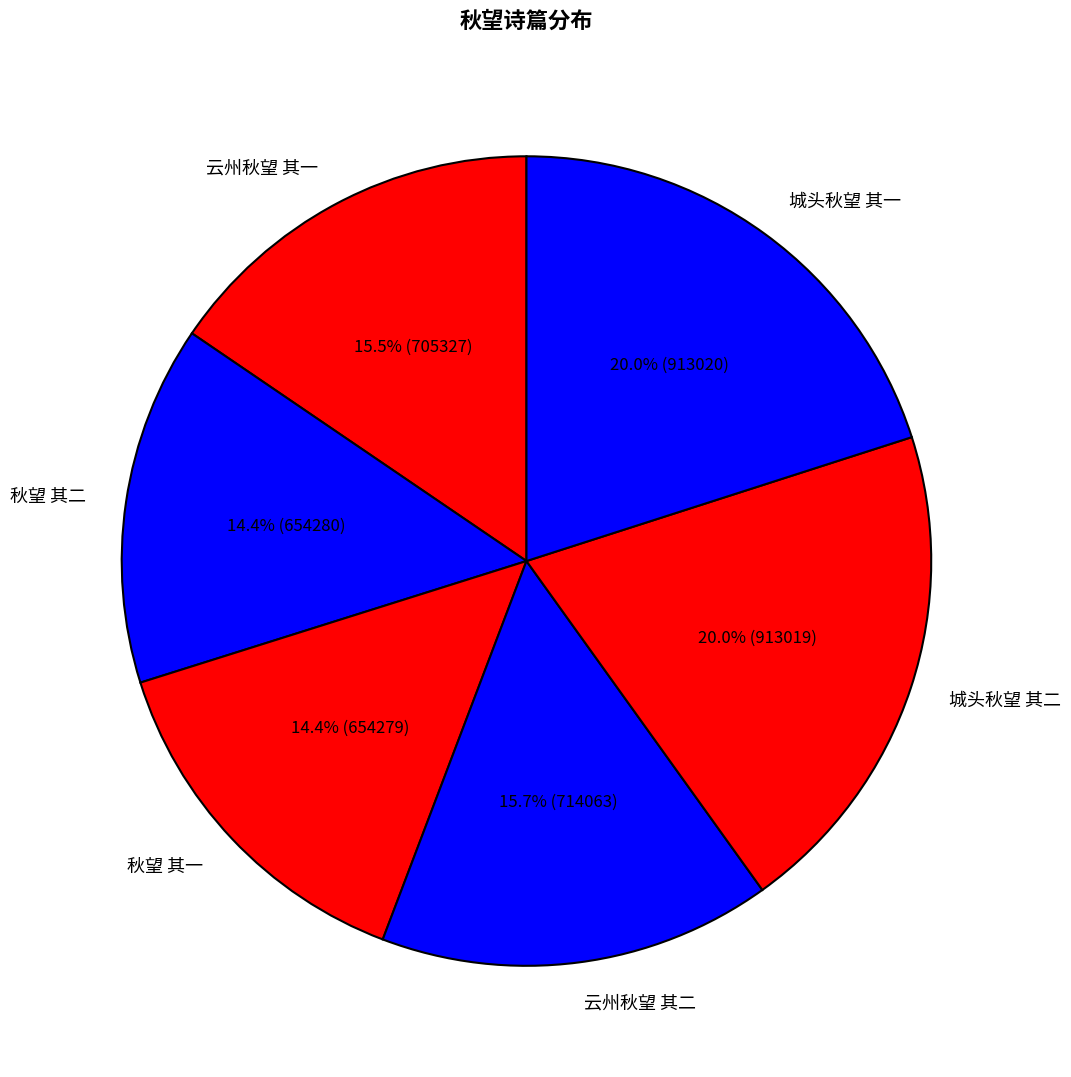

To the nearest percent, what portion does 秋望 其一 represent?

14%